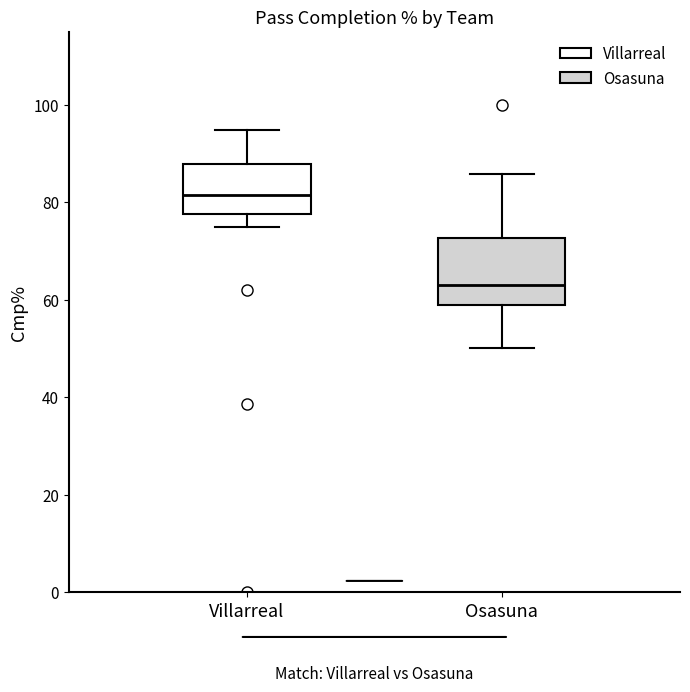

Where does the lower whisker of the box for Villarreal end on the y-axis? The values are not printed on the chart, so give them approximately, as read against the axis.

76